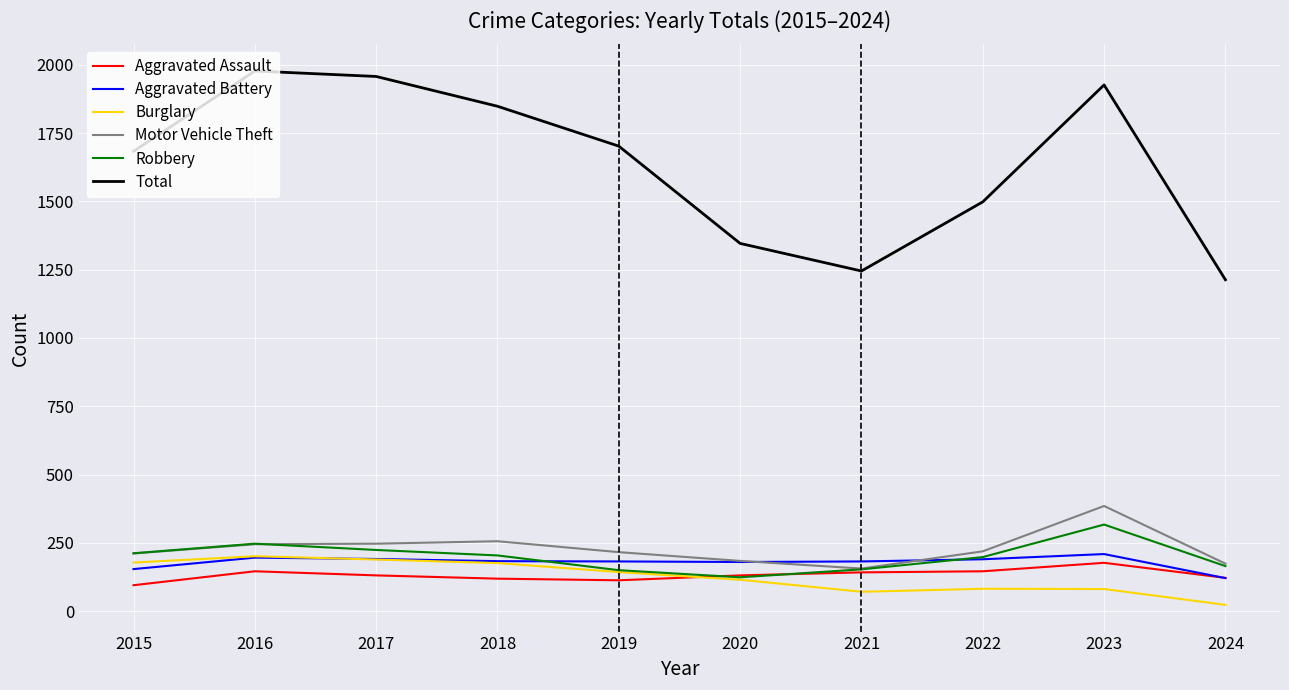

How many intersections are there between Robbery and Aggravated Assault?

2